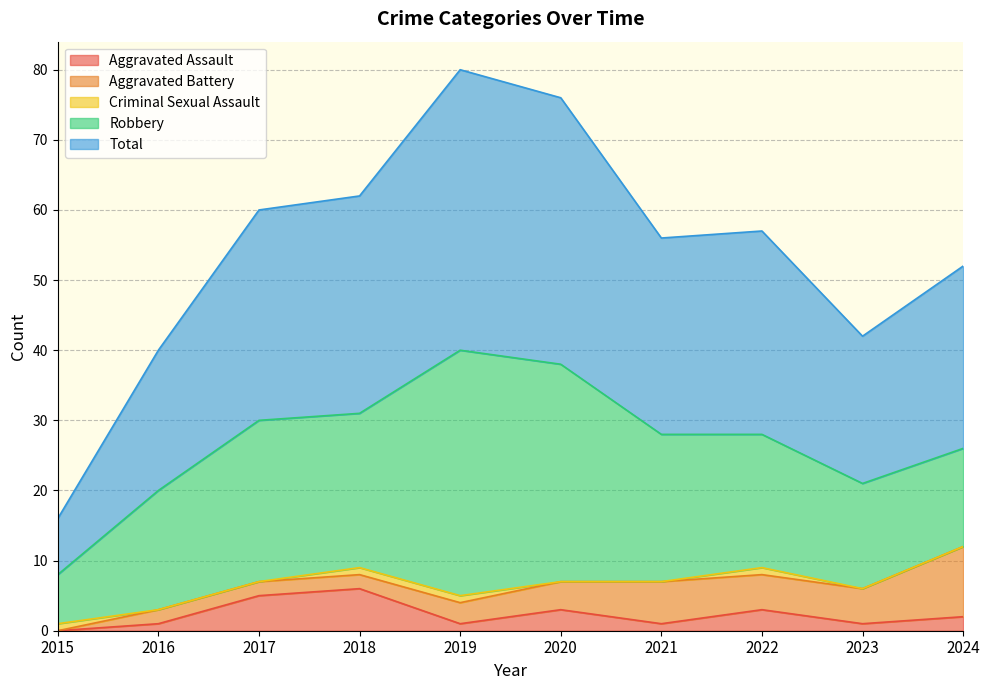

What is the maximum value shown in the chart?

40